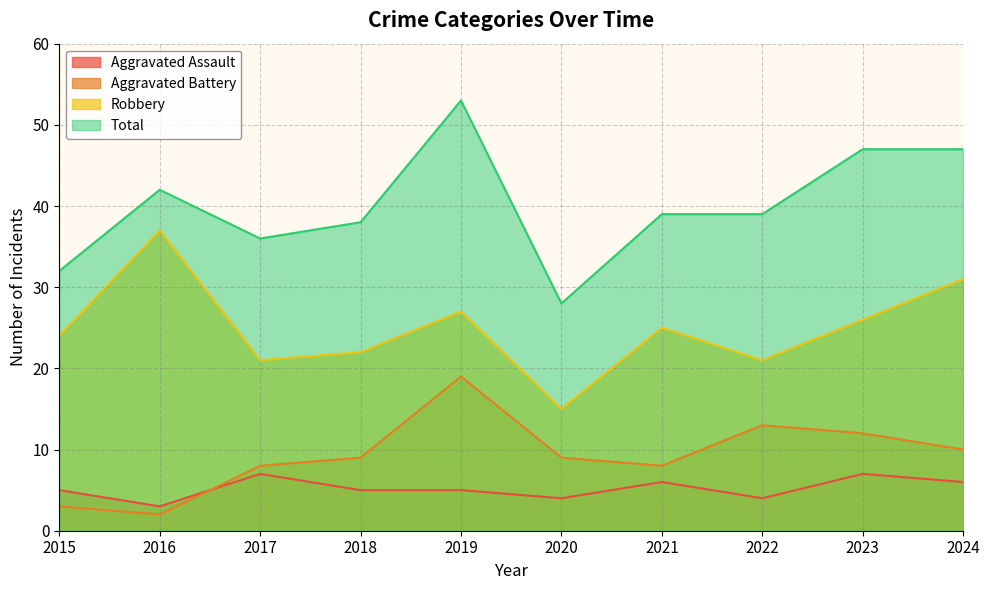

True or false: Aggravated Assault and Total intersect in this chart.

False